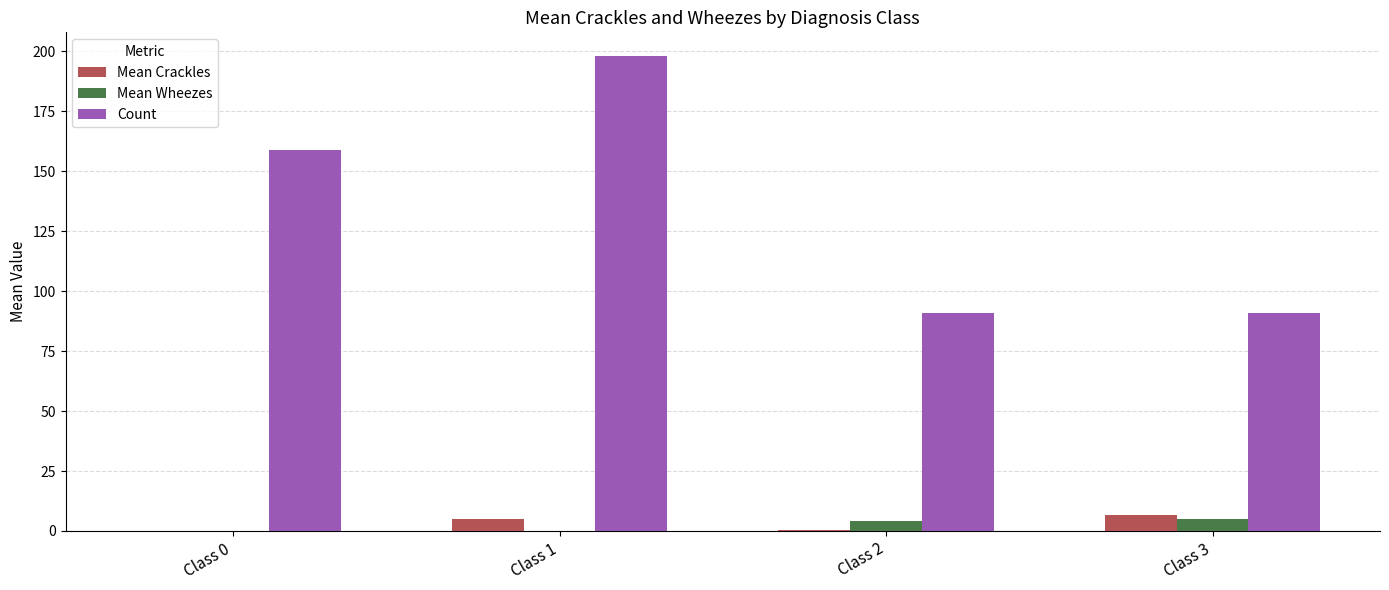

Which series has the largest total across all categories?

Count